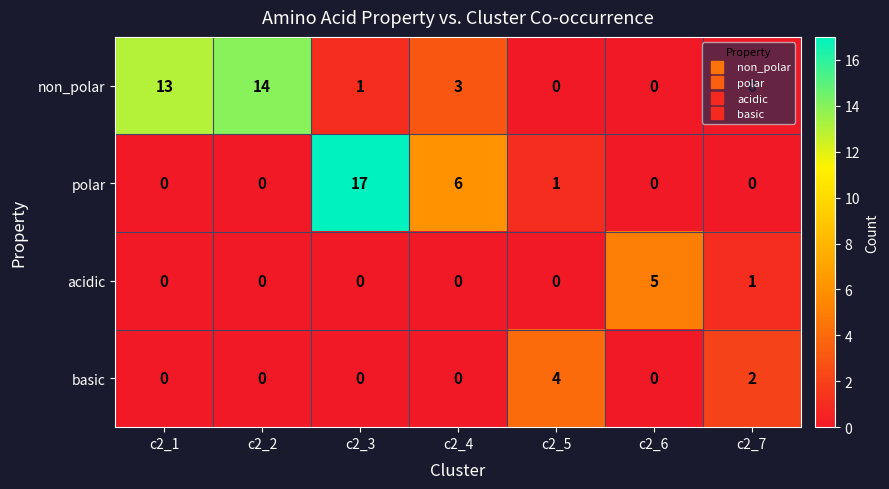

The value of polar at c2_5 is 2. True or false?

False